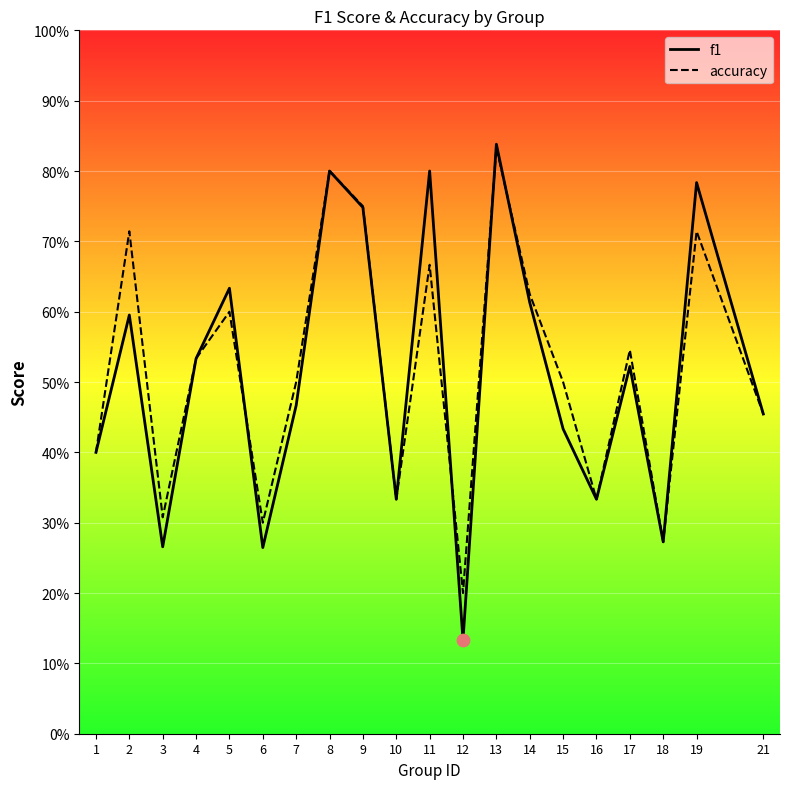

Which series reaches the maximum Y coordinate?

f1